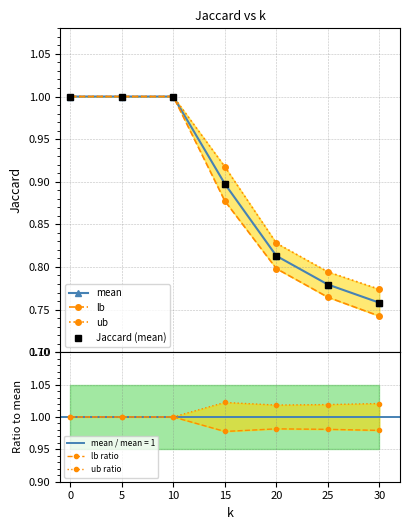

True or false: lb has more than 2 points higher than both neighbors.

False